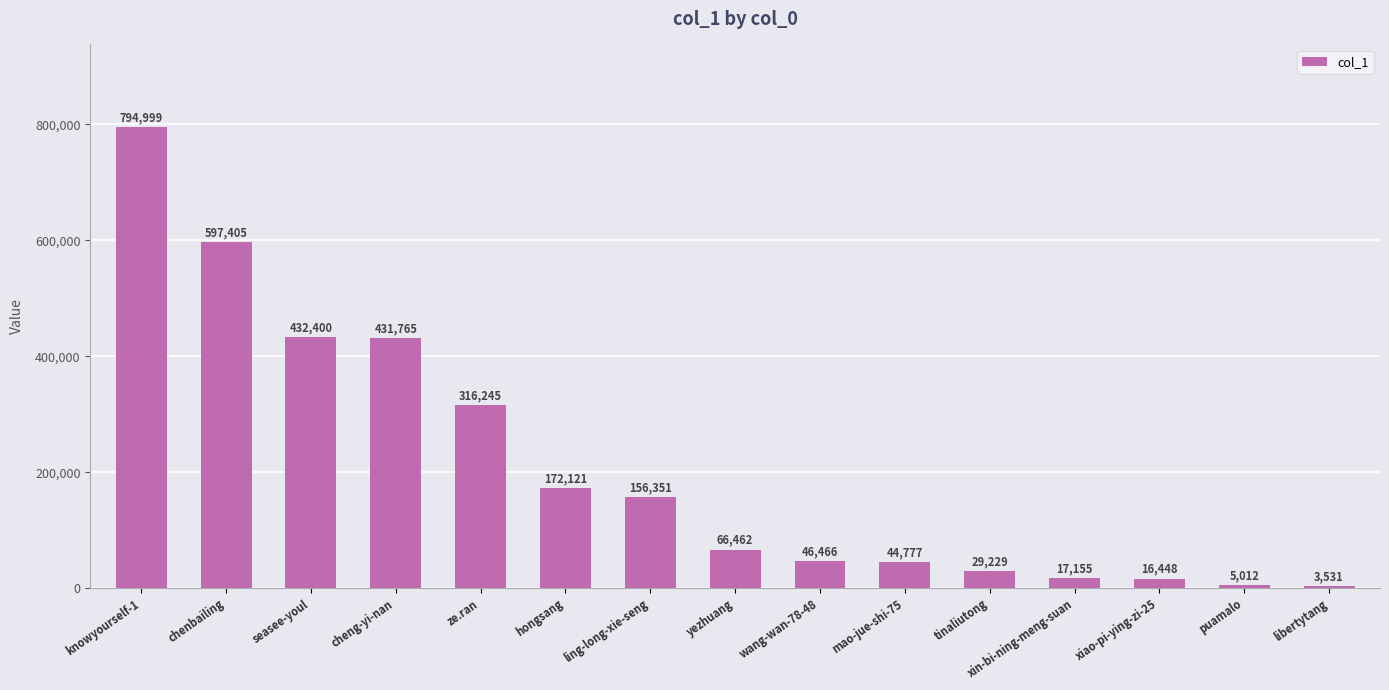

What is the approximate value at ling-long-xie-seng?

156351